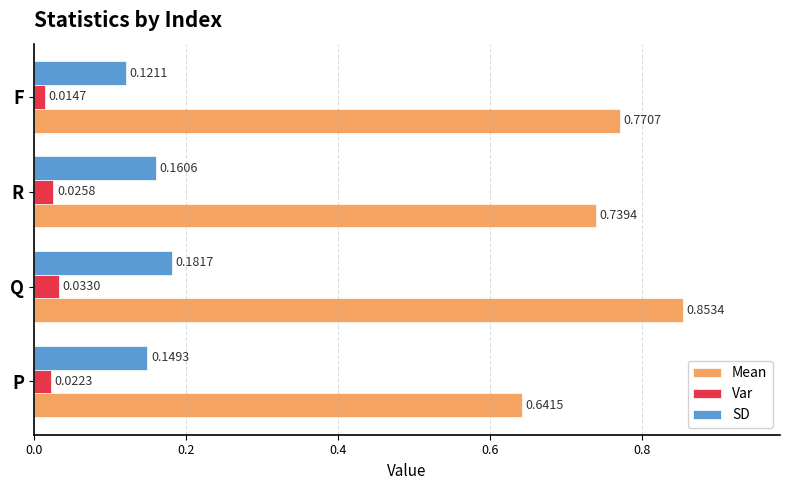

At F, list the series in order from largest to smallest.

Mean, SD, Var